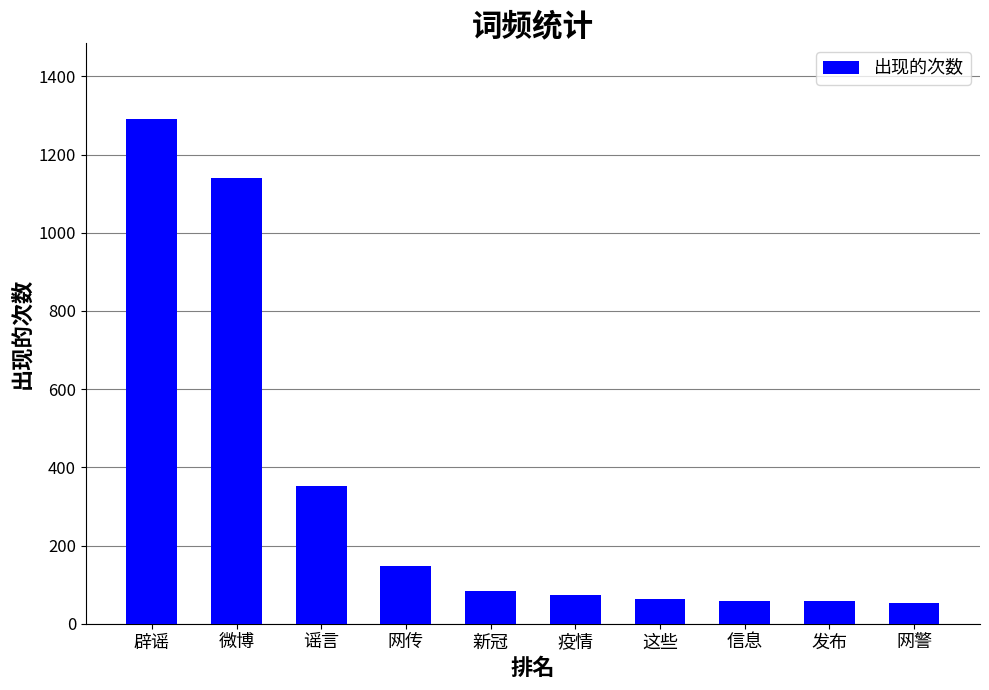

How many distinct data groups are displayed?

1